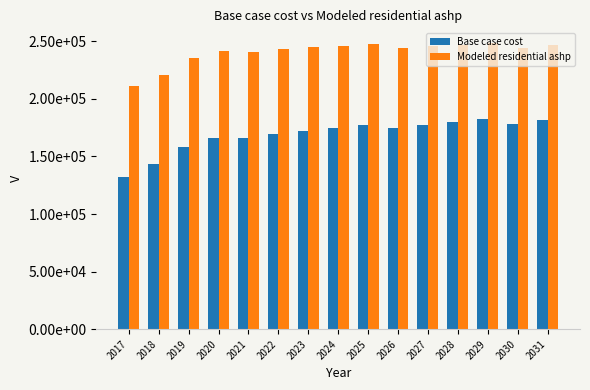

What are all the series names shown in the legend?

Base case cost, Modeled residential ashp